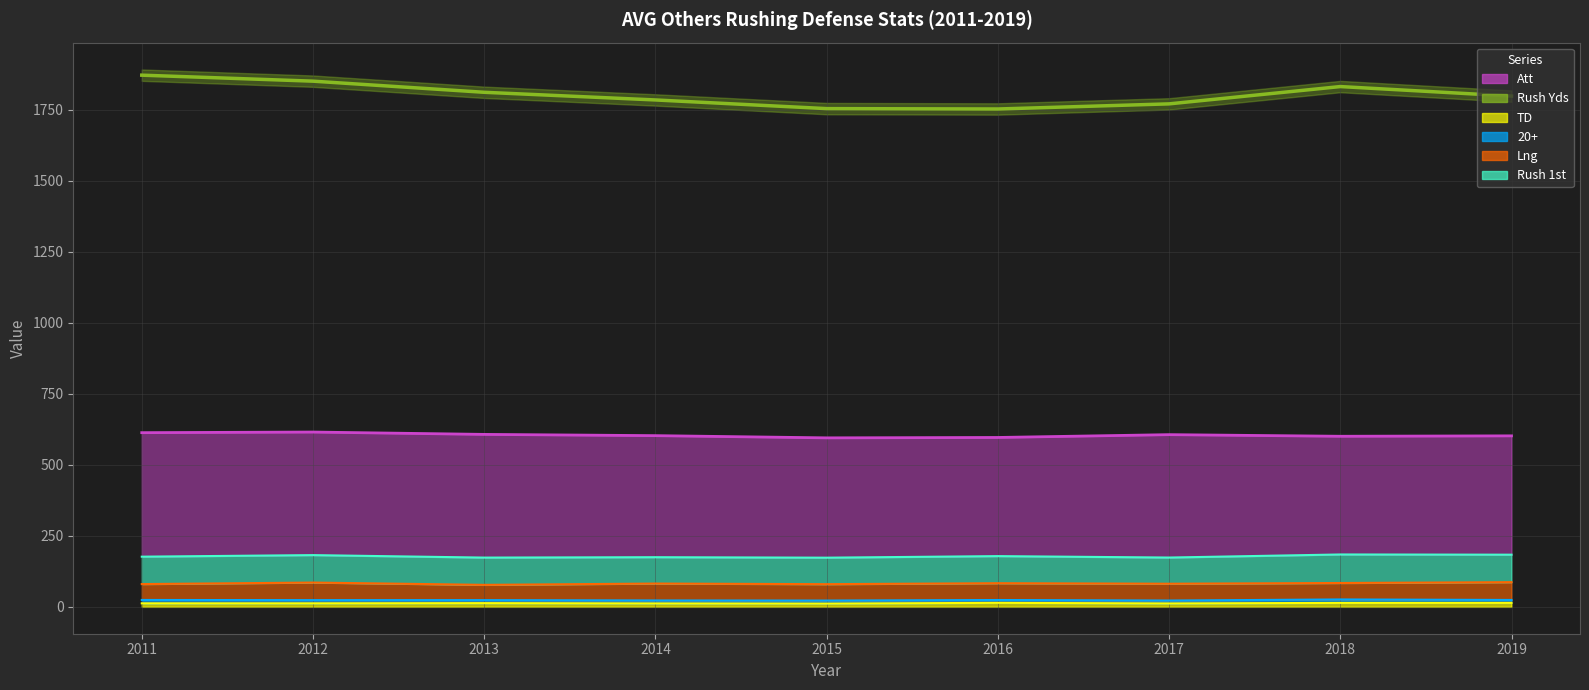

True or false: the data has more than 2 interior local peaks.

False